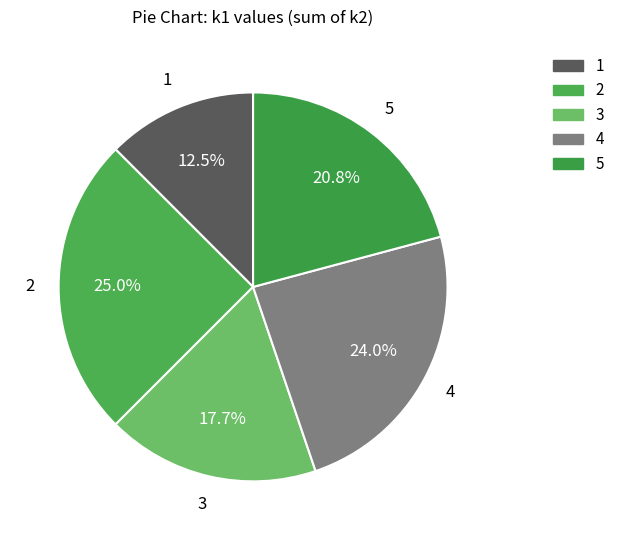

Combined, what portion of the pie is 3 and 1?

30.2%